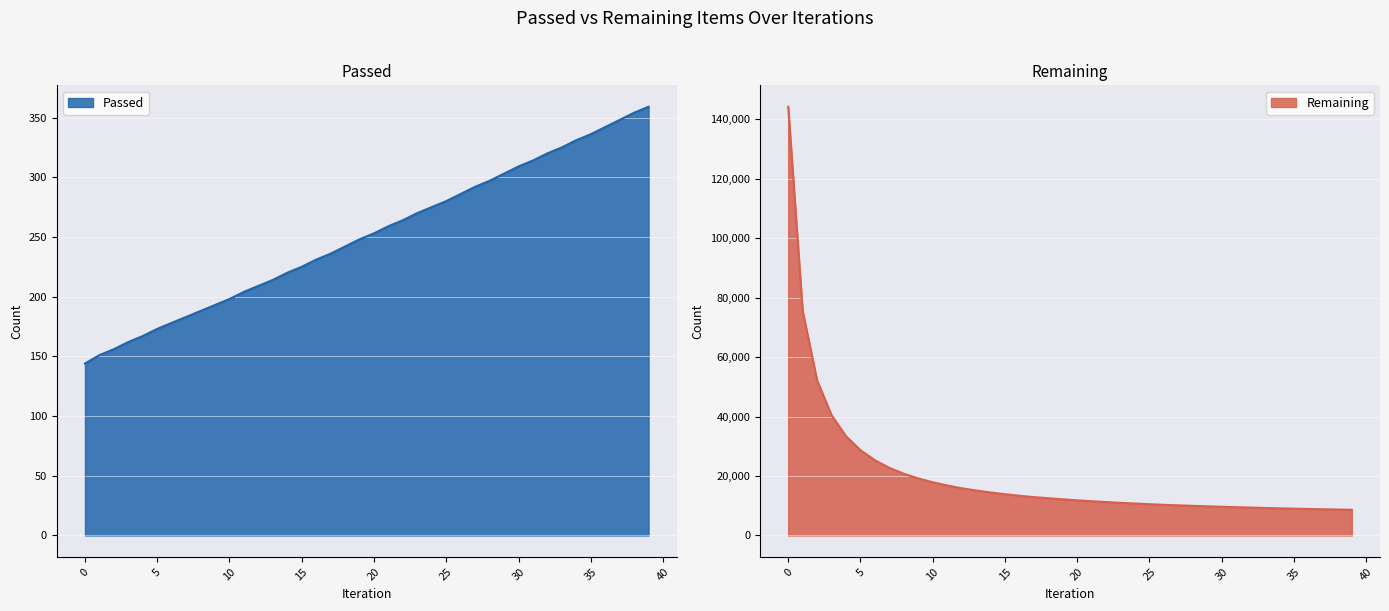

How many distinct data groups are displayed?

2